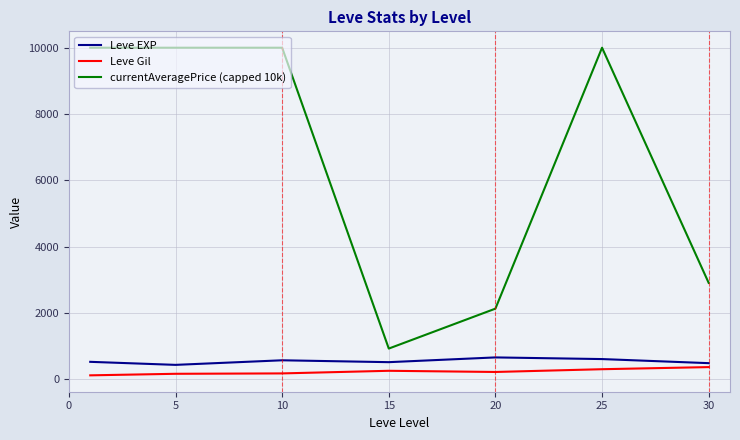

What is the maximum value for Leve EXP?

653.3